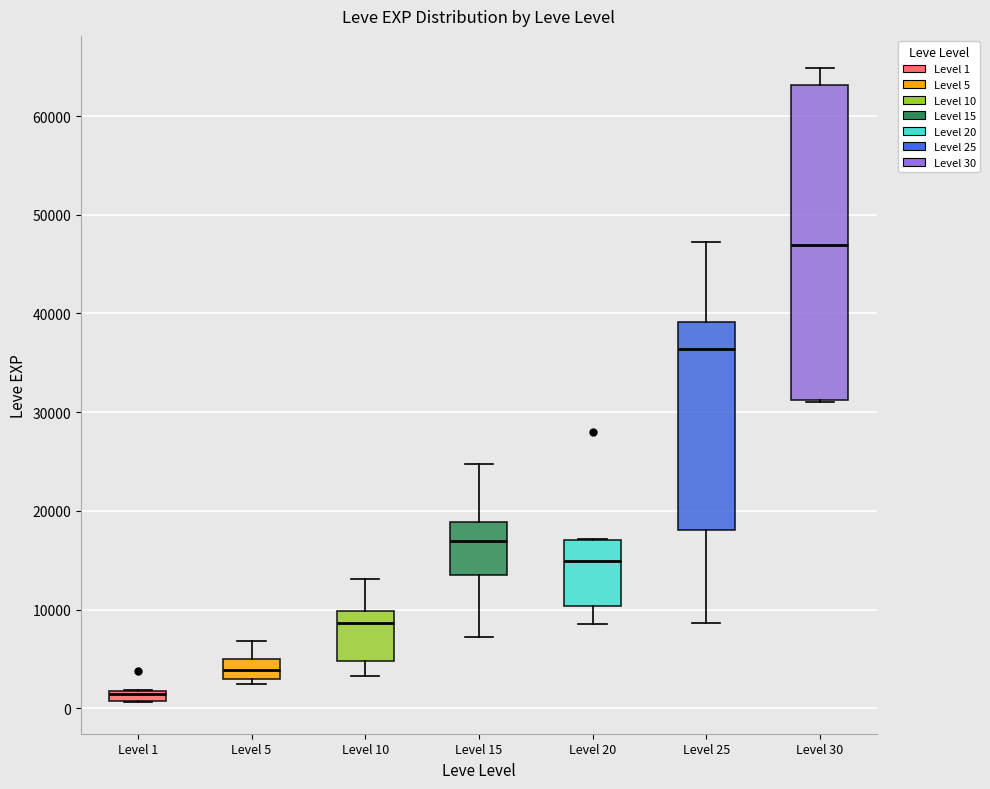

Which box is the tallest, from its lower edge to its upper edge?

Level 30